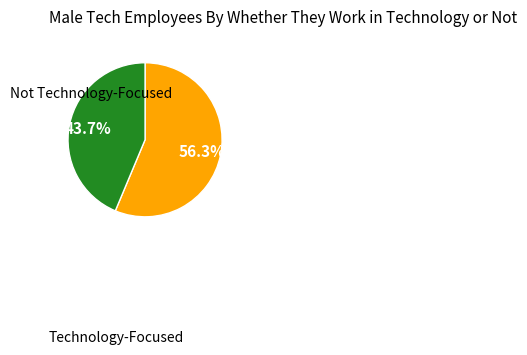

Is there a majority slice in this chart?

Yes